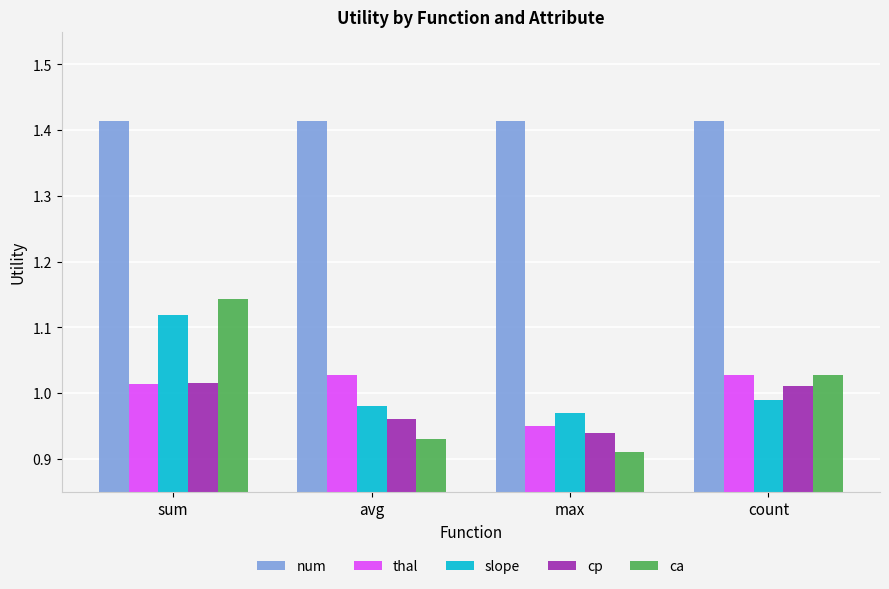

True or false: num has a value of 2.0 at sum.

False